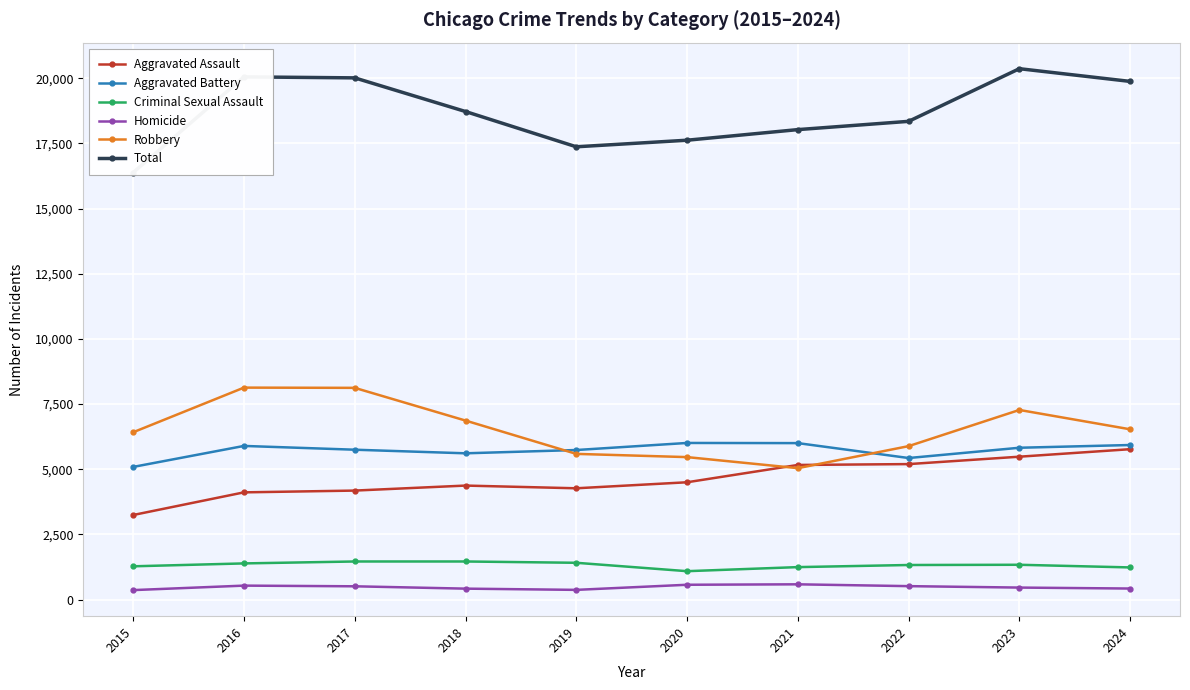

Where is the first local minimum for Aggravated Battery?

2018